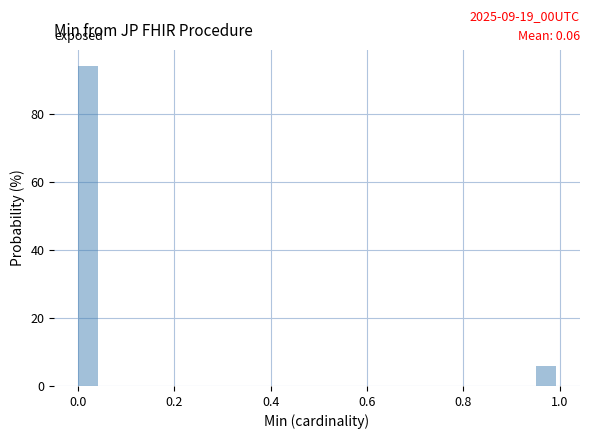

Around what value on the x-axis is the tallest bar? Give the approximate position of its centre, as read against the axis.

0.02